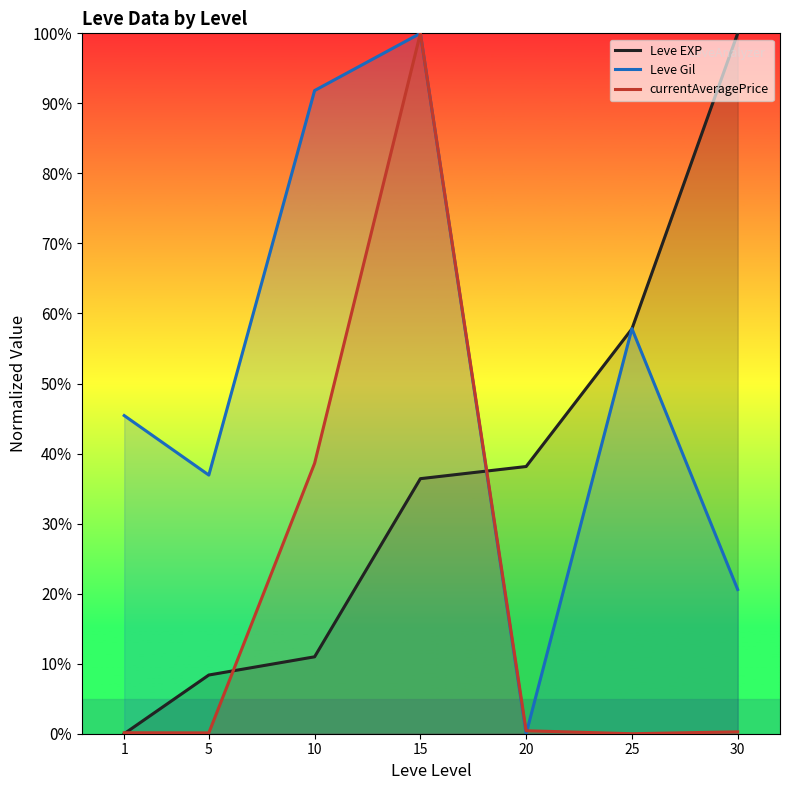

Reading right to left, extract all data points from this chart.

Leve EXP: 30=100.0	25=57.8	20=38.2	15=36.4	10=11.0	5=8.4	1=0.0
Leve Gil: 30=20.6	25=57.8	20=0.0	15=100.0	10=91.8	5=36.9	1=45.4
currentAveragePrice: 30=0.3	25=0.0	20=0.4	15=100.0	10=38.6	5=0.1	1=0.1